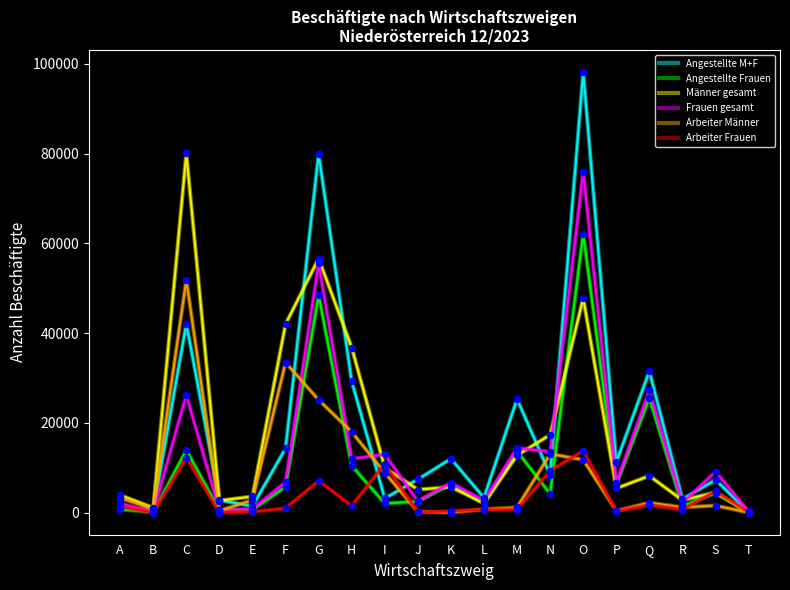

Which series has the largest total across all categories?

Angestellte M+F